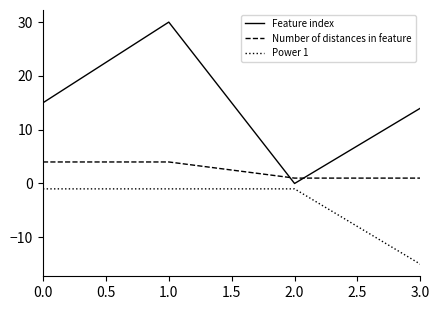

At which category does Feature index reach its first local valley?

2.0